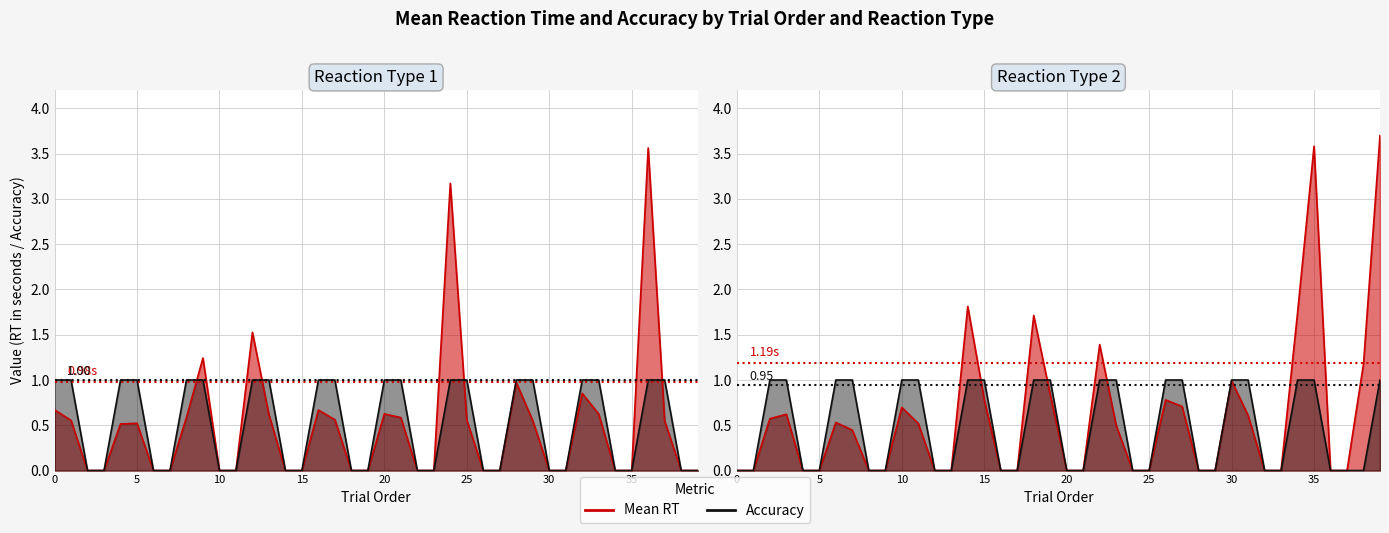

Which series changed the most between 22 and 30?

rt_mean